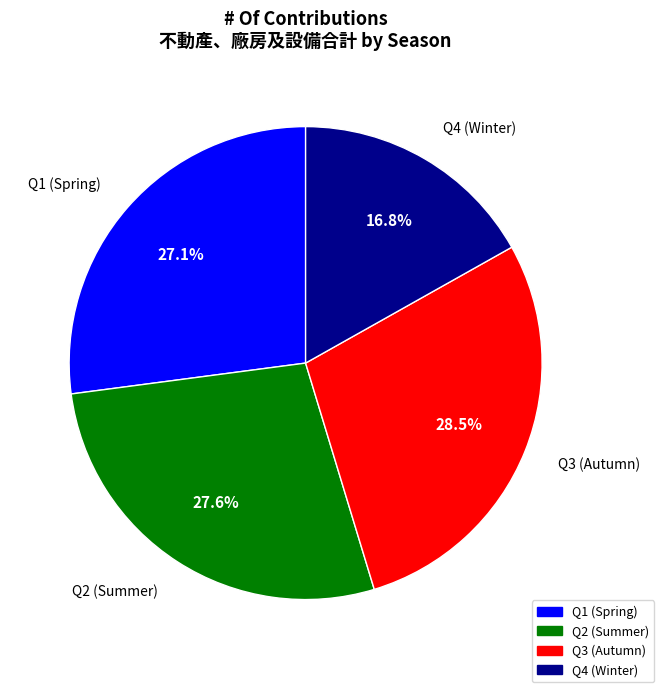

Which has a higher value, Q4 (Winter) or Q2 (Summer)?

Q2 (Summer)